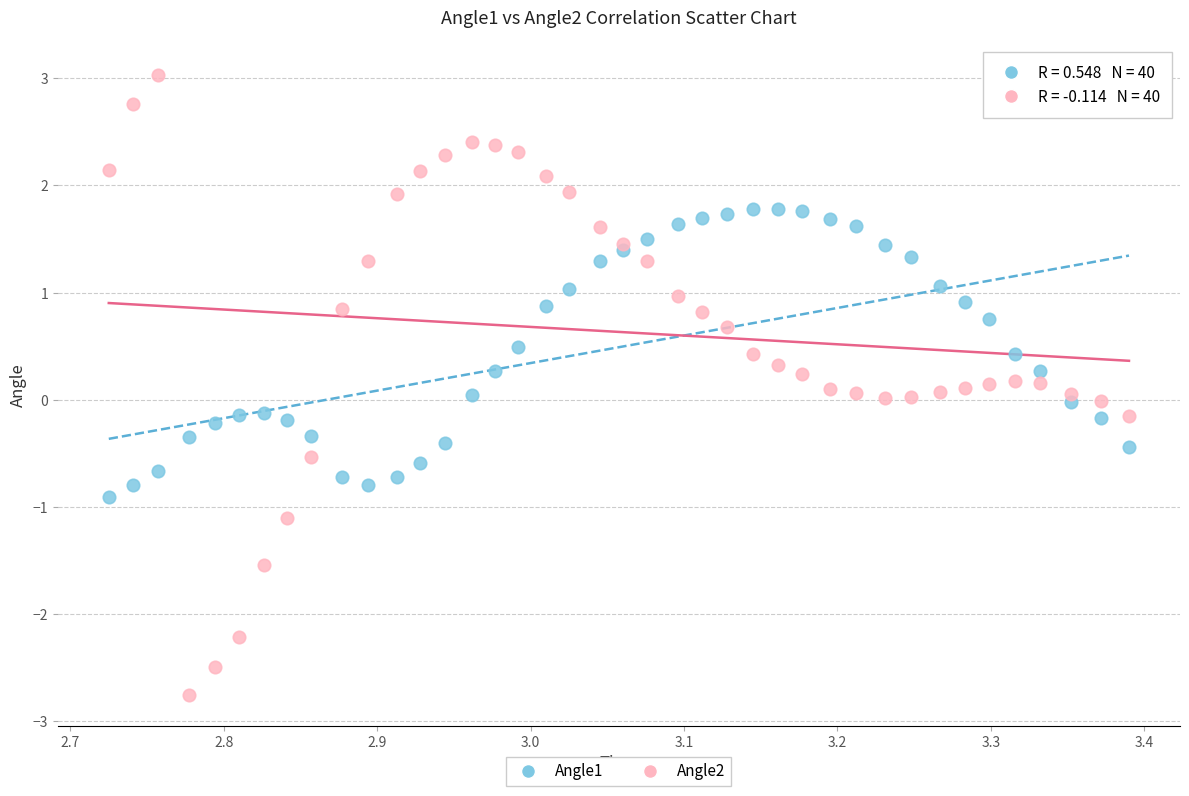

Which series has the largest Y range (max minus min)?

Angle2